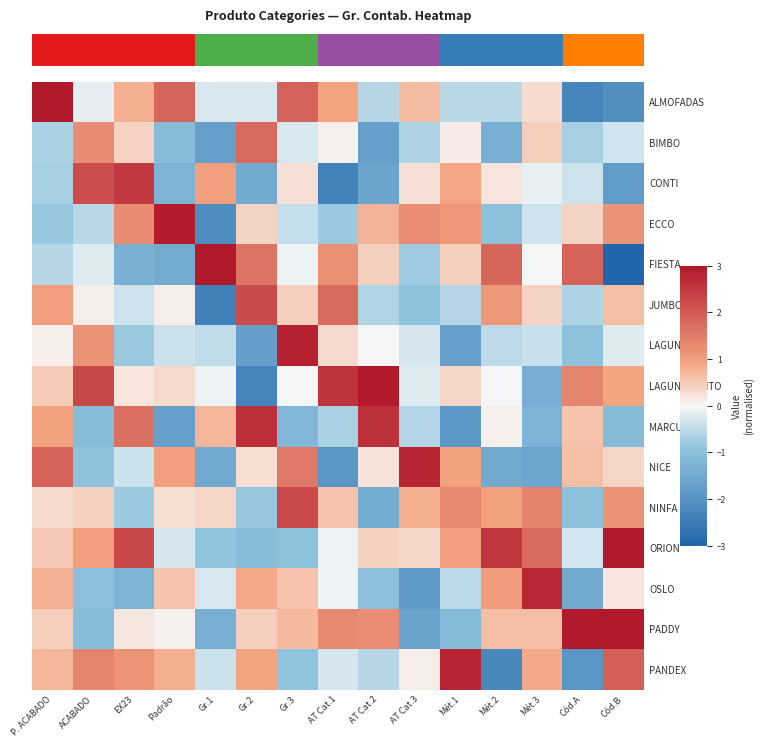

How many series are shown in this chart?

15